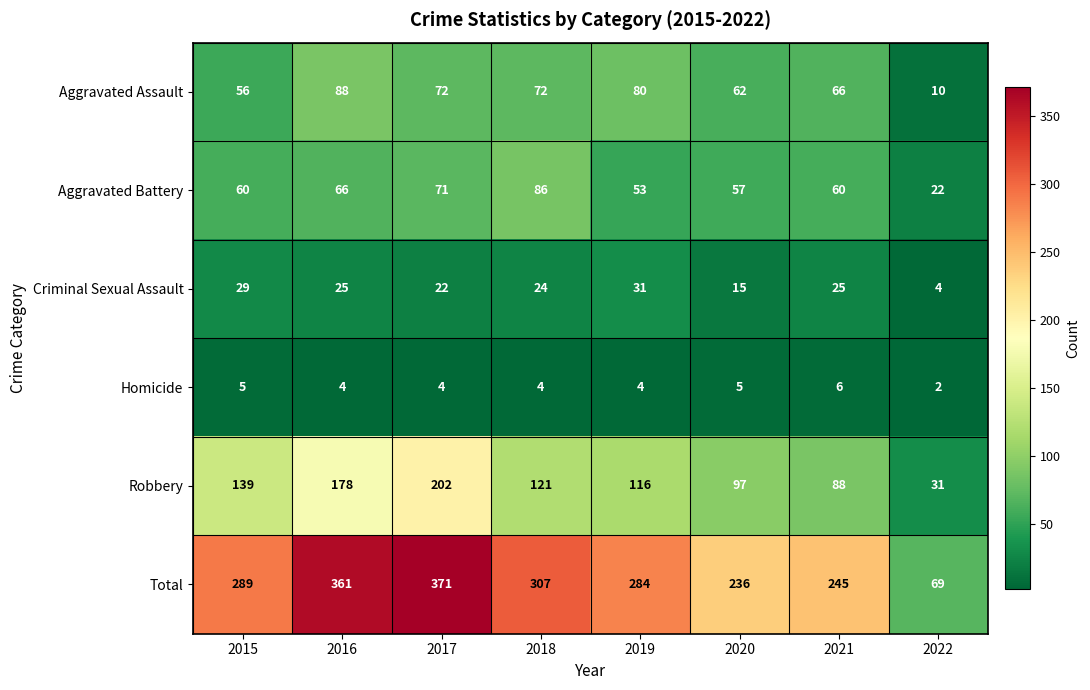

Count the number of data series in this chart.

6